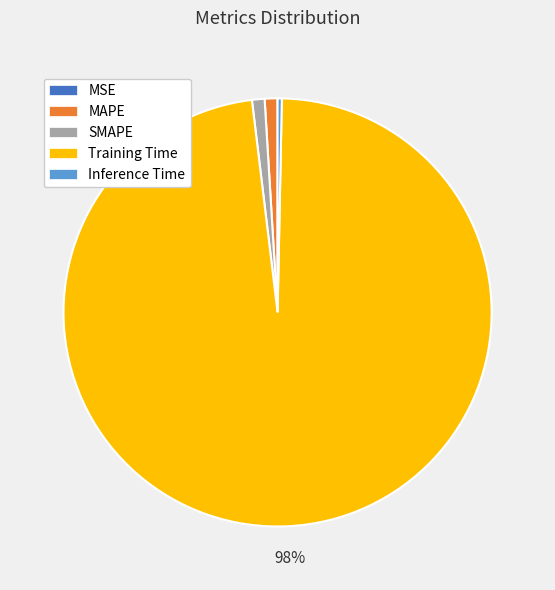

What is the largest slice in the pie chart?

Training Time